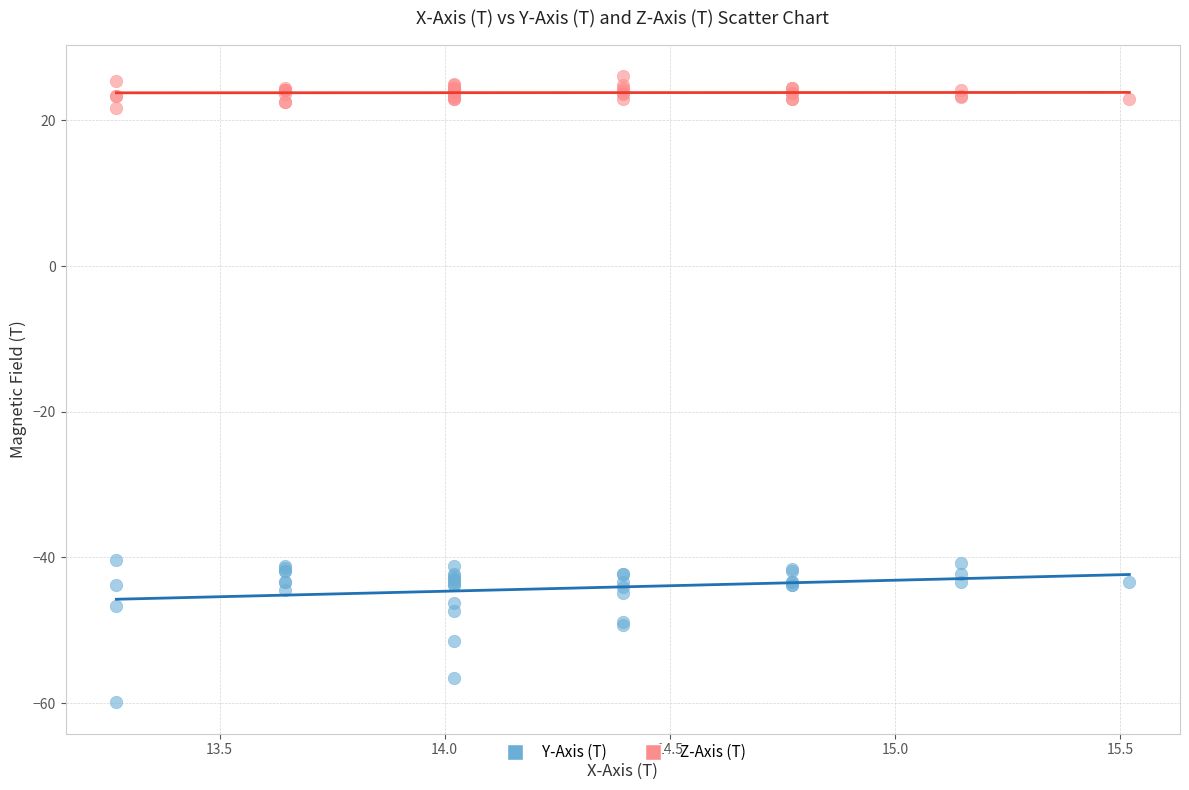

Which series has the widest spread of Y values?

Y-Axis (T)